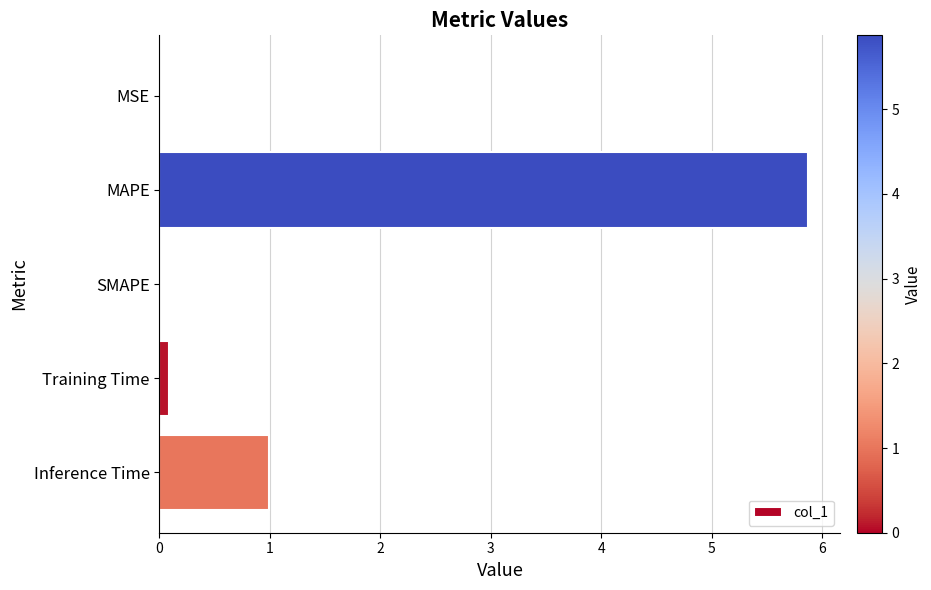

What is the average value?

1.4